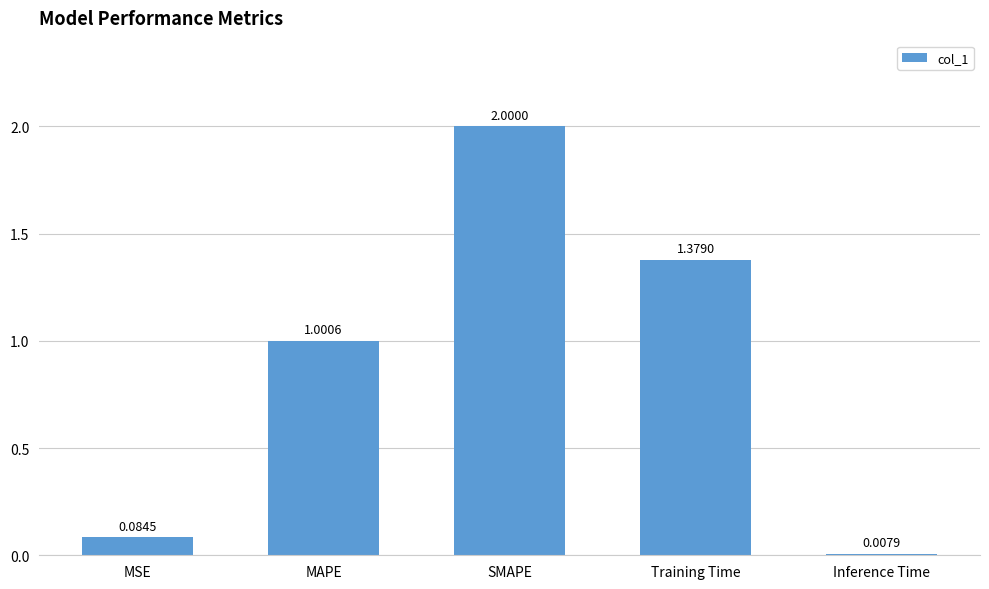

What is the difference between the maximum and second lowest values?

1.9